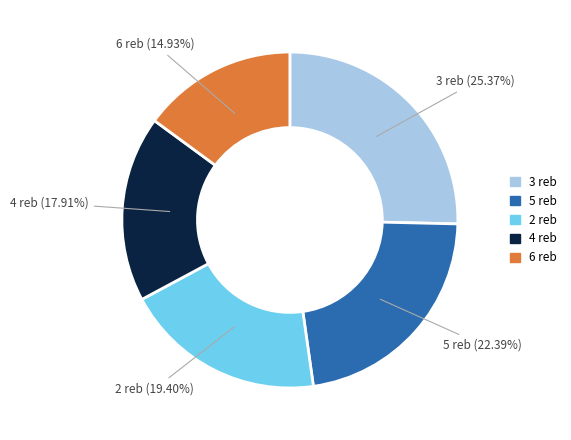

Is there any slice that represents more than half of the pie?

No